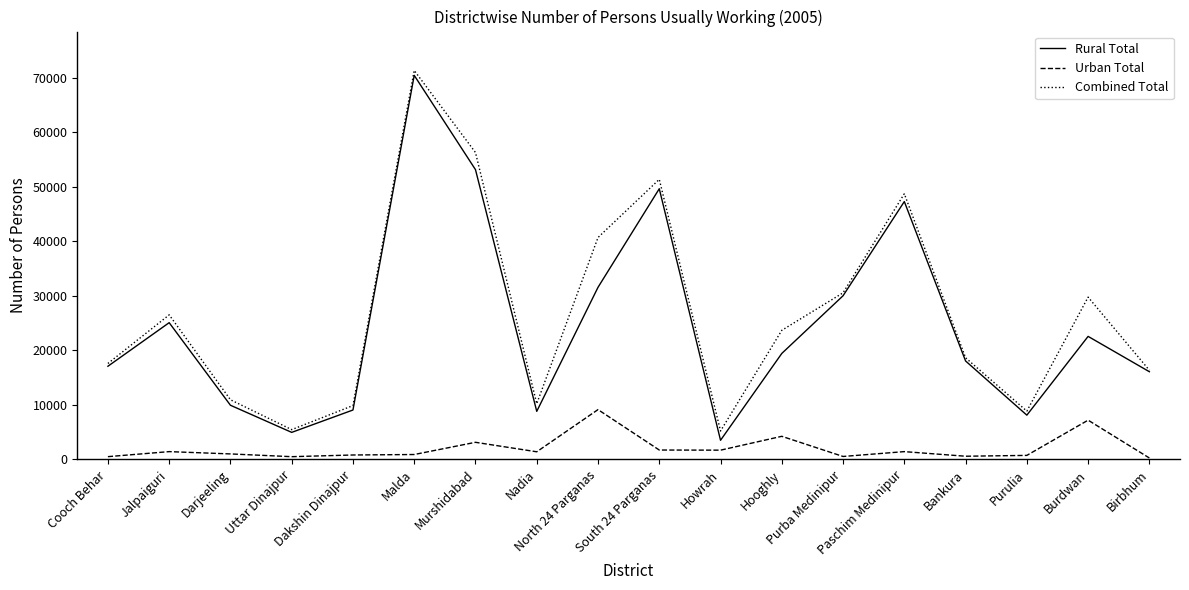

At how many categories does at least one series exceed 69786?

1